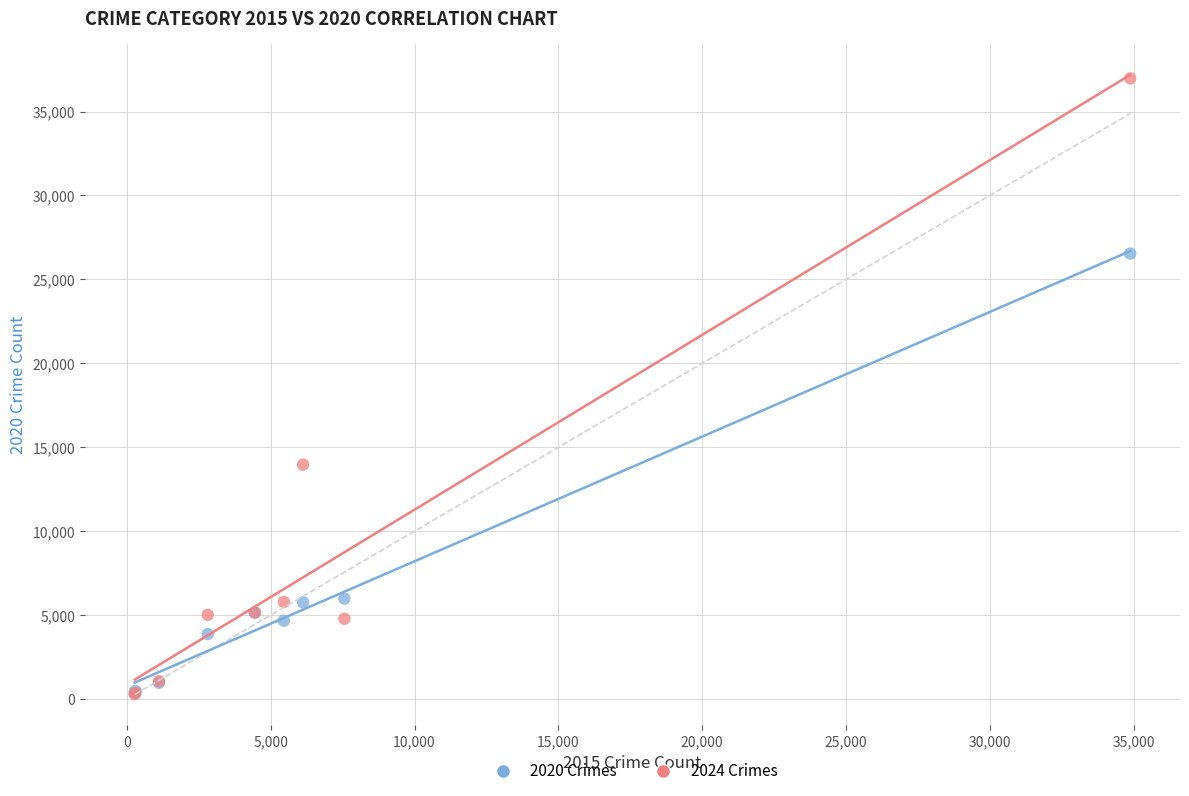

Across all series, what Y value is closest to 18637?

13965